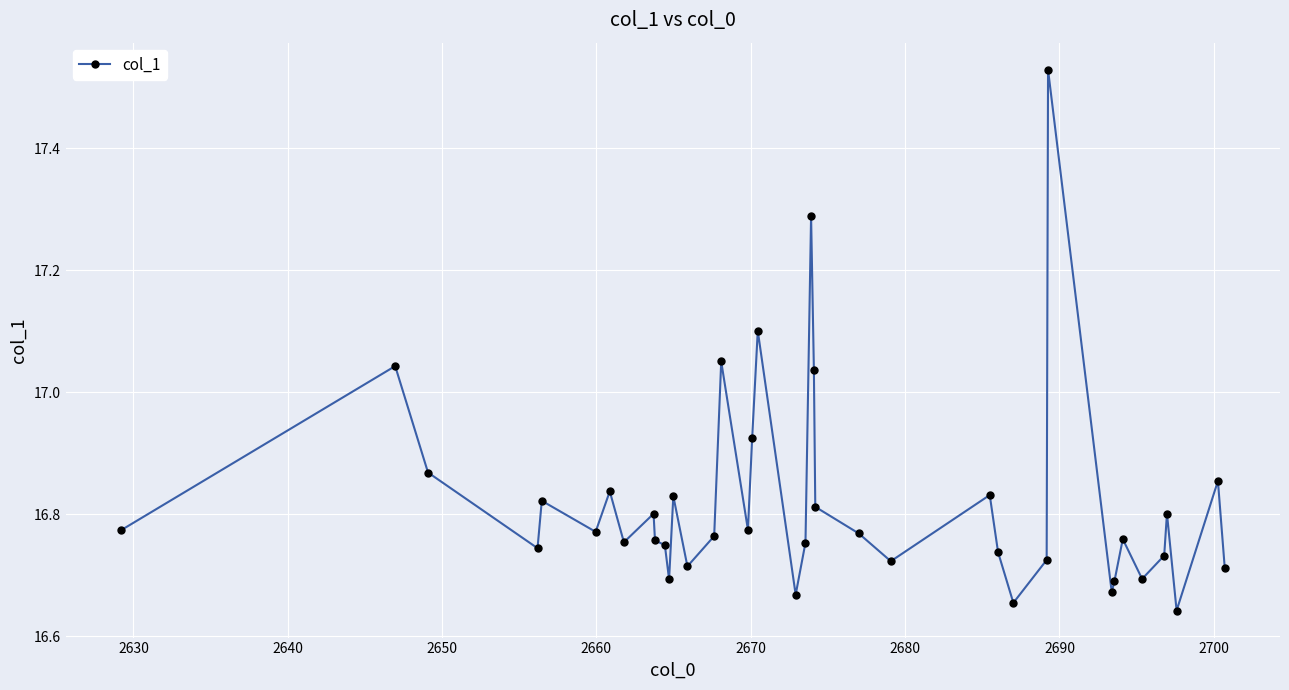

What is the sum of all values?

672.8